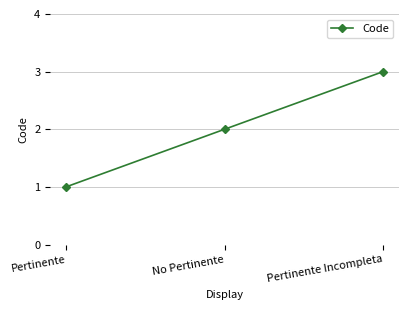

Does the chart have visible grid lines?

Yes